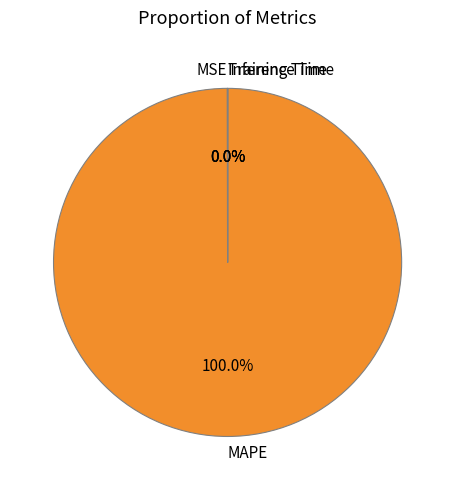

What is the largest slice in the pie chart?

MAPE